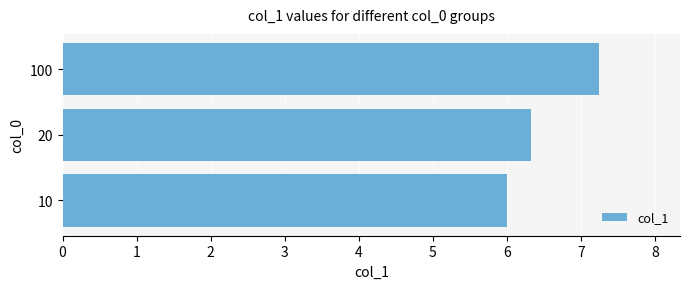

The value at 20 is 9.9. True or false?

False